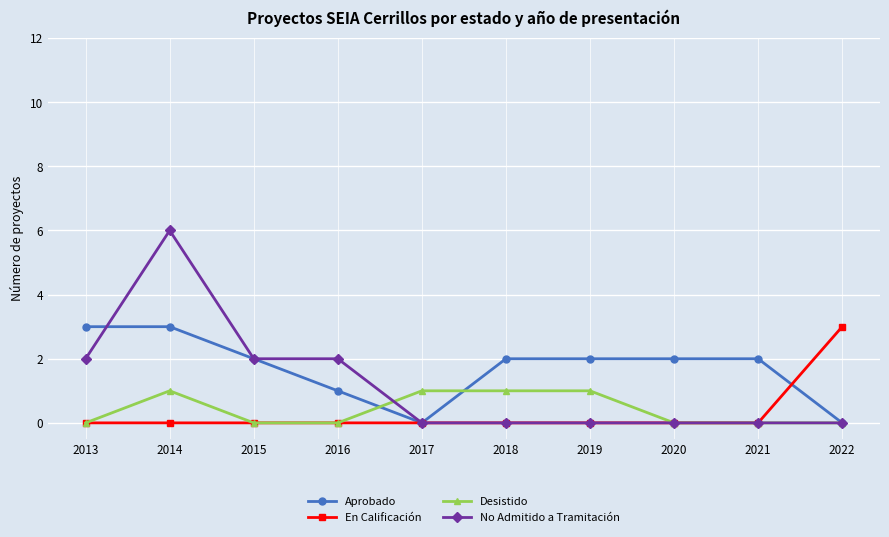

Is it true that En Calificación equals 0 at 2017?

True